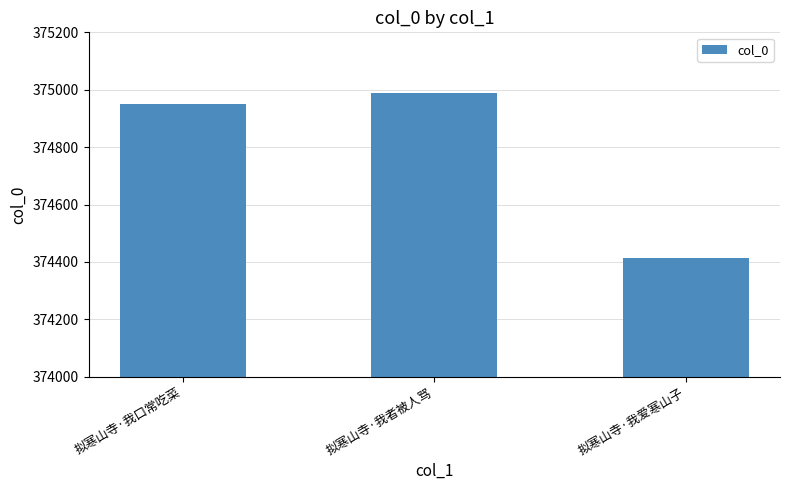

What is the approximate value at 拟寒山寺·我者被人骂, to the nearest 10?

374990